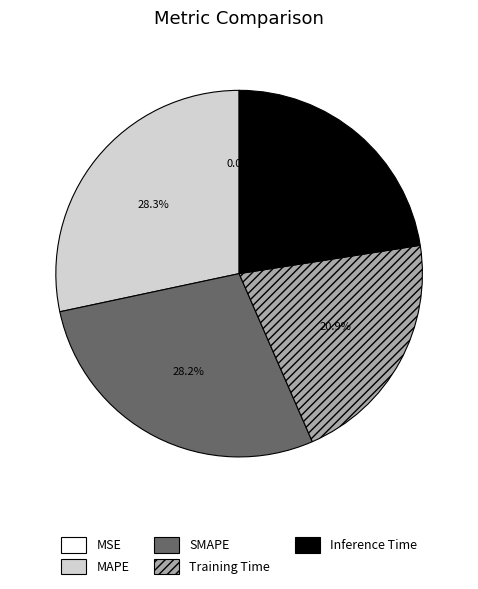

Is Training Time the majority of the pie?

No